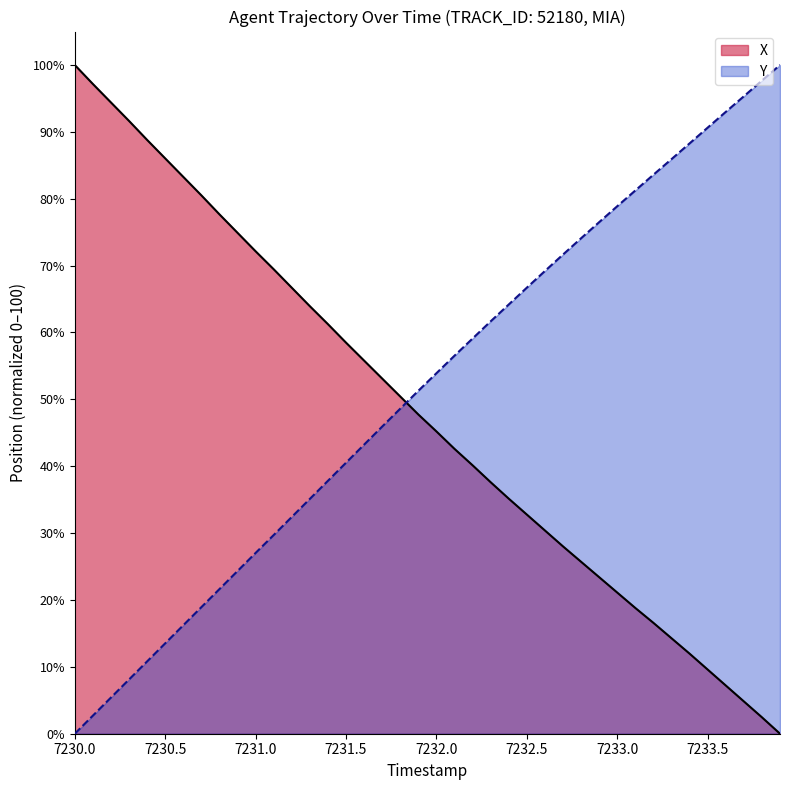

What is the value of the X point at the 17th from the left?

55.8